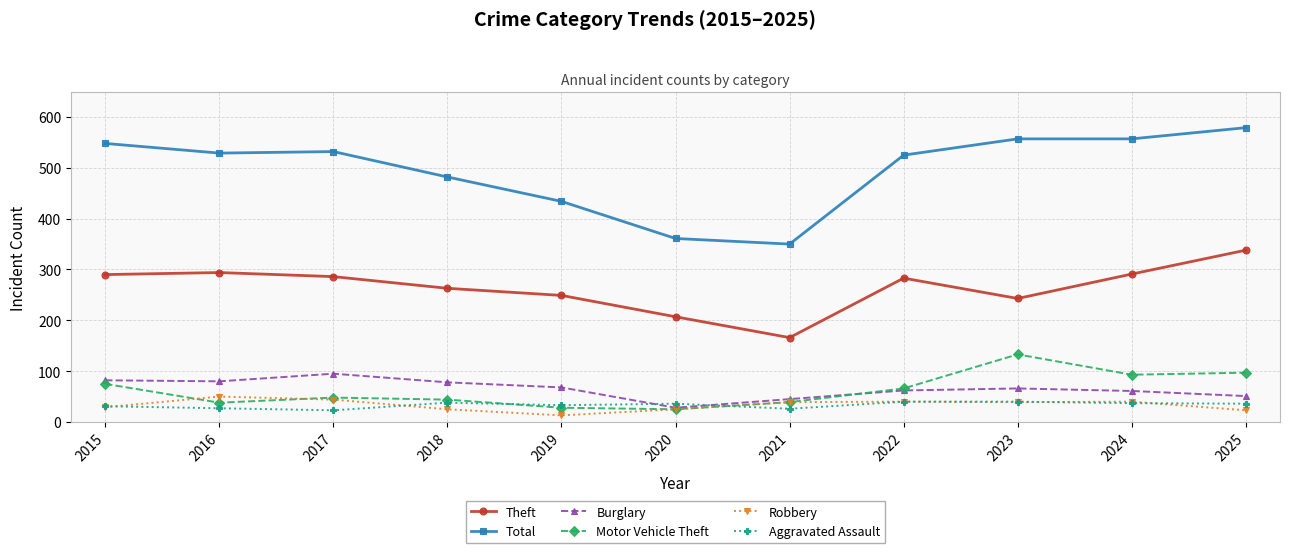

Which series has the widest spread of values?

Total